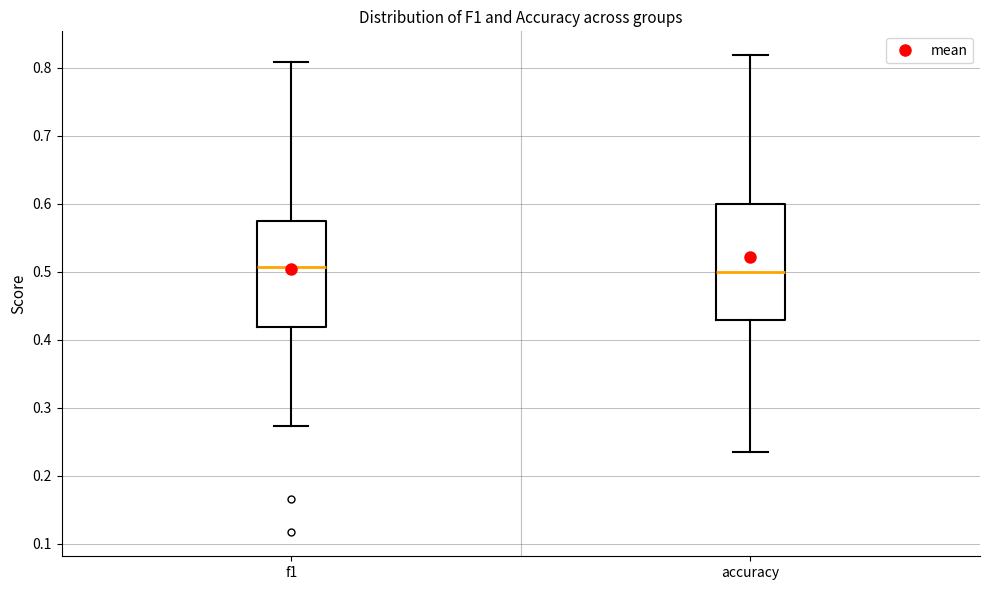

Where does the upper whisker of the box for accuracy end on the y-axis? The values are not printed on the chart, so give them approximately, as read against the axis.

0.82